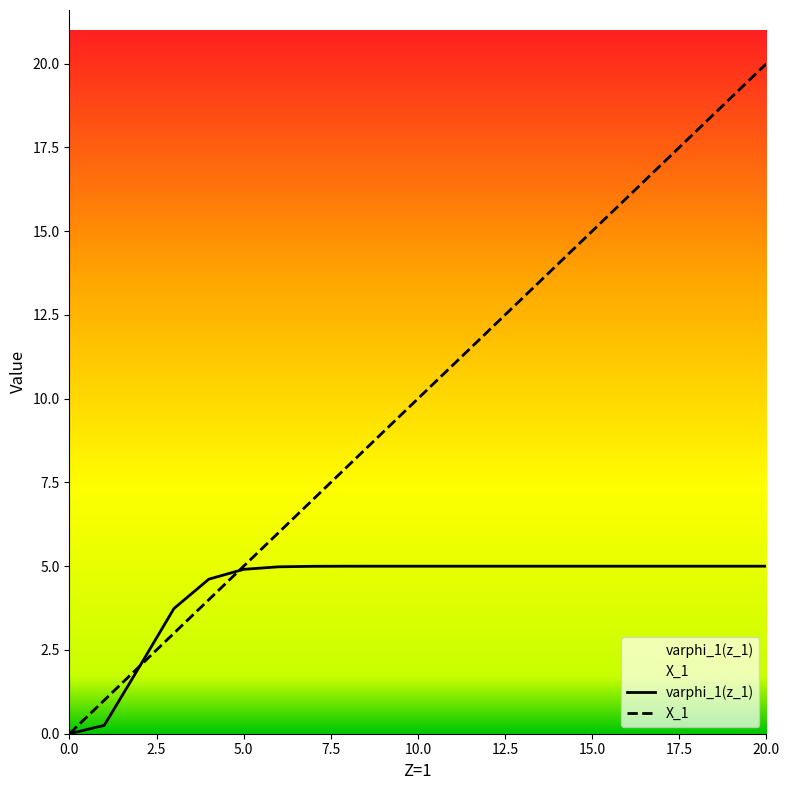

At which category is the sum across all series the highest?

20.0